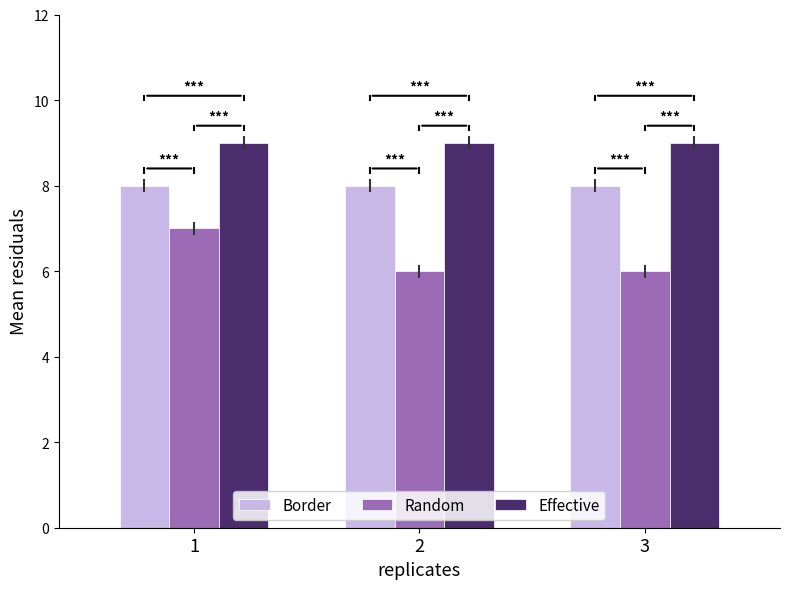

At which category is the sum across all series the highest?

1